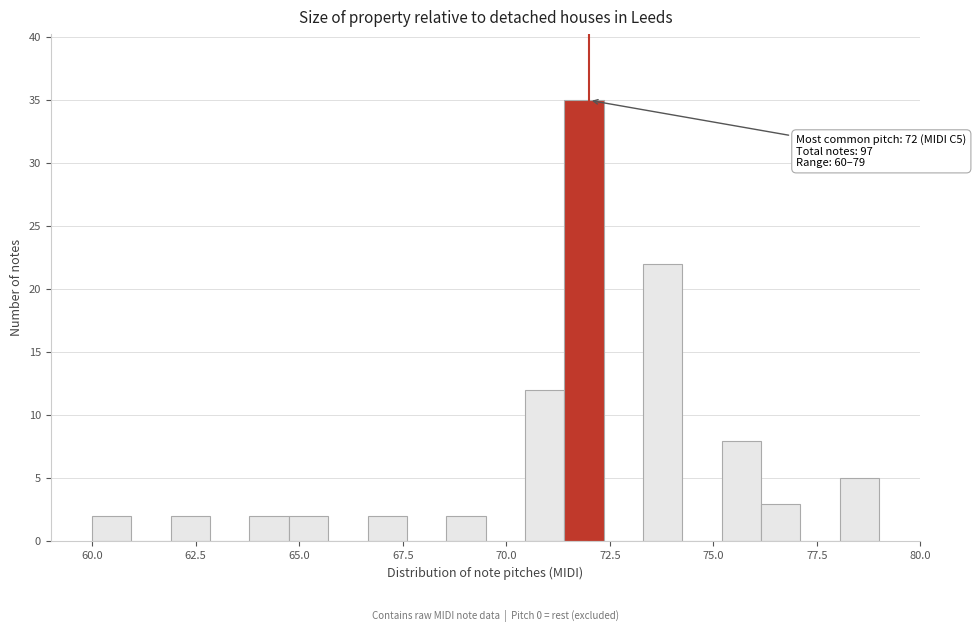

Around what value on the x-axis is the tallest bar? Give the approximate position of its centre, as read against the axis.

72.0